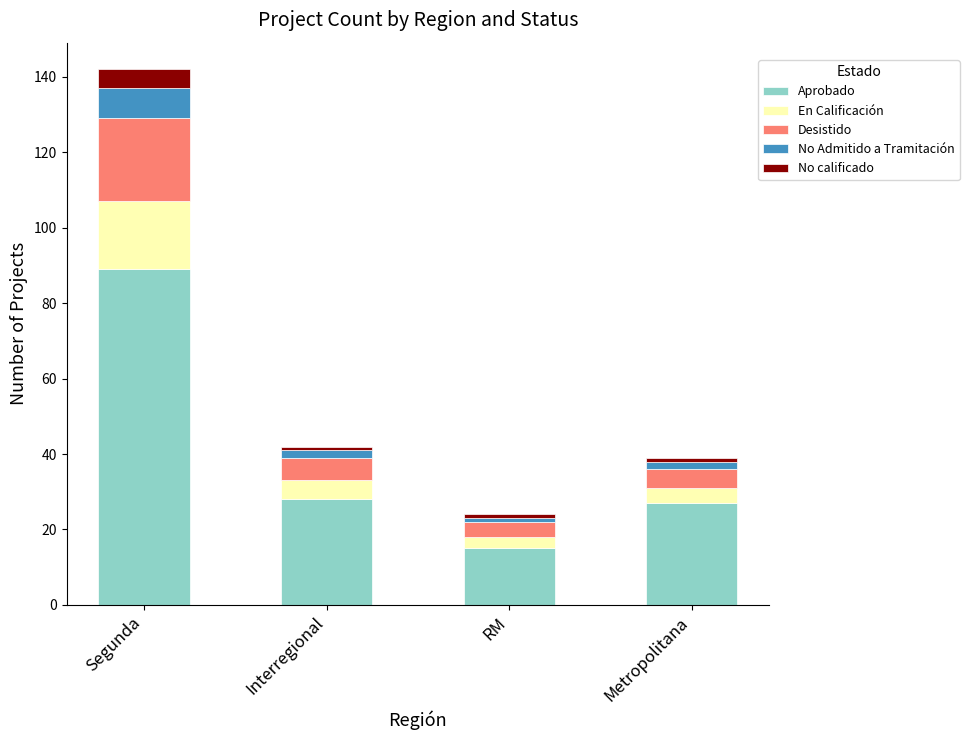

At which category is the sum across all series the highest?

Segunda